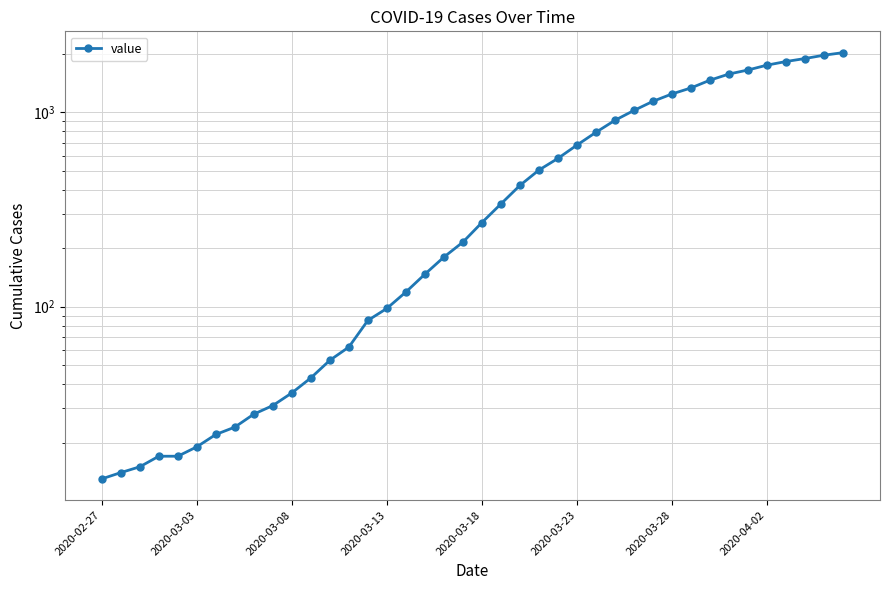

Count the number of categories in the chart.

40